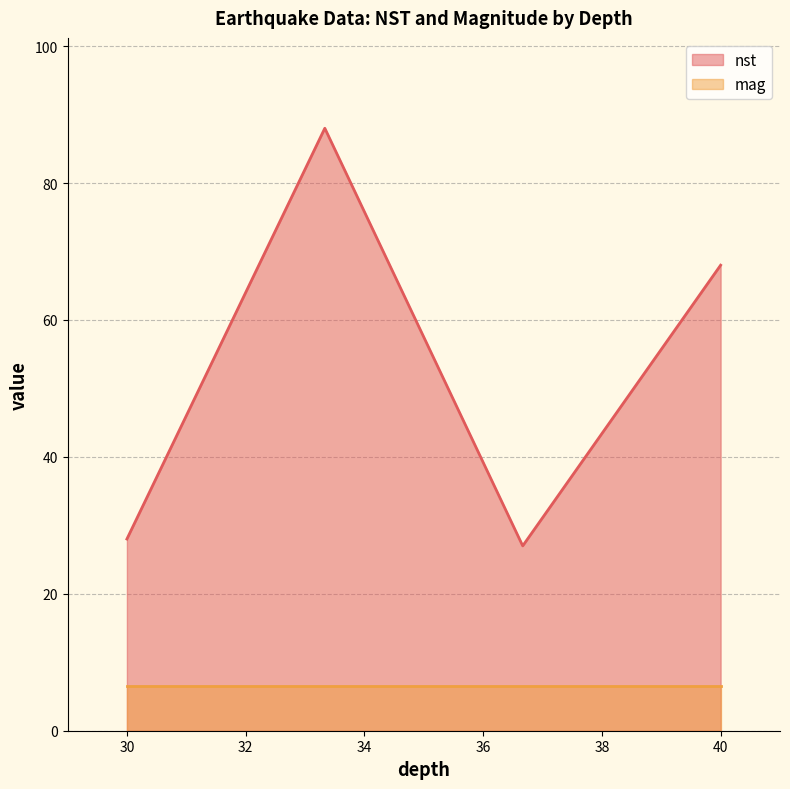

What is the difference between the maximum and minimum values?

61